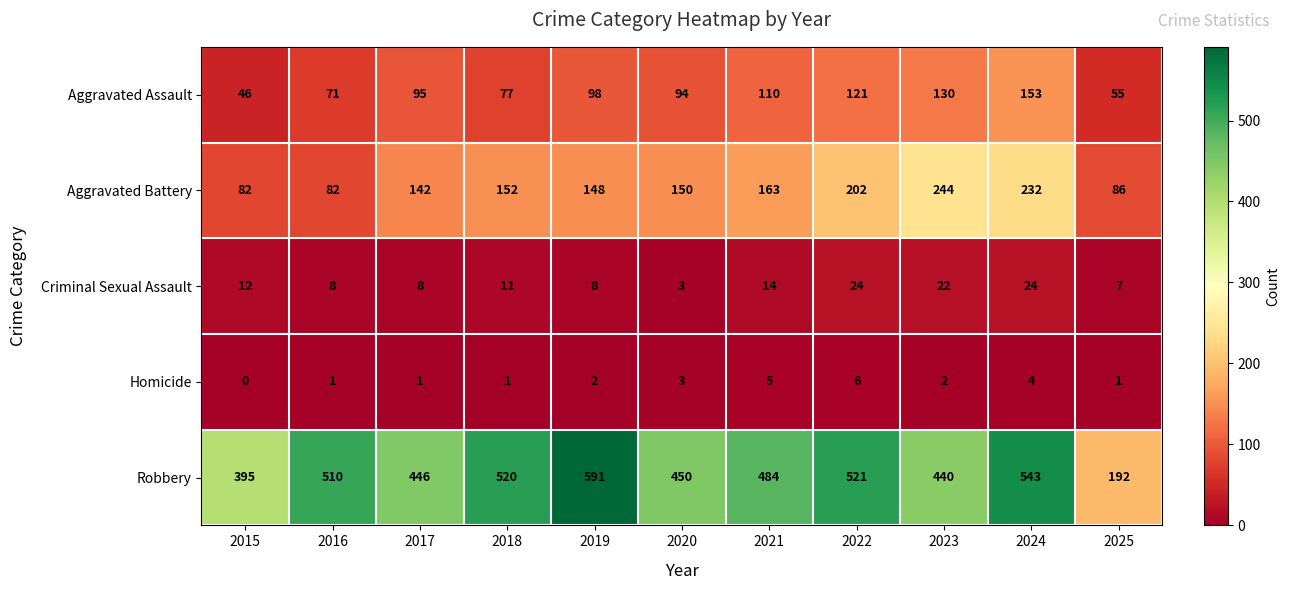

At which category does the chart reach its peak across all series?

2019